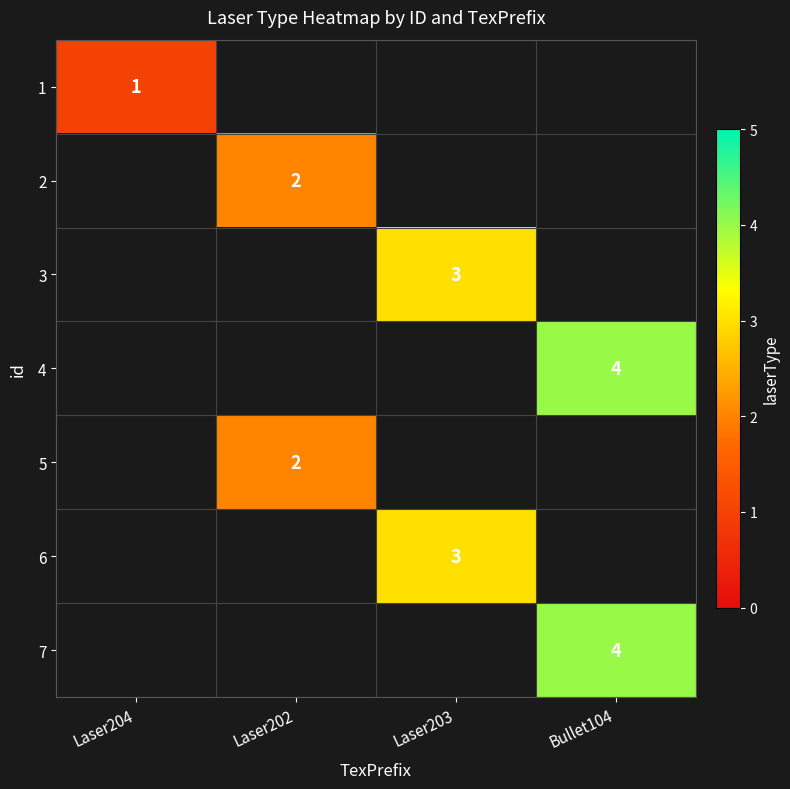

The 1 series shows 1 at Laser204. True or false?

True